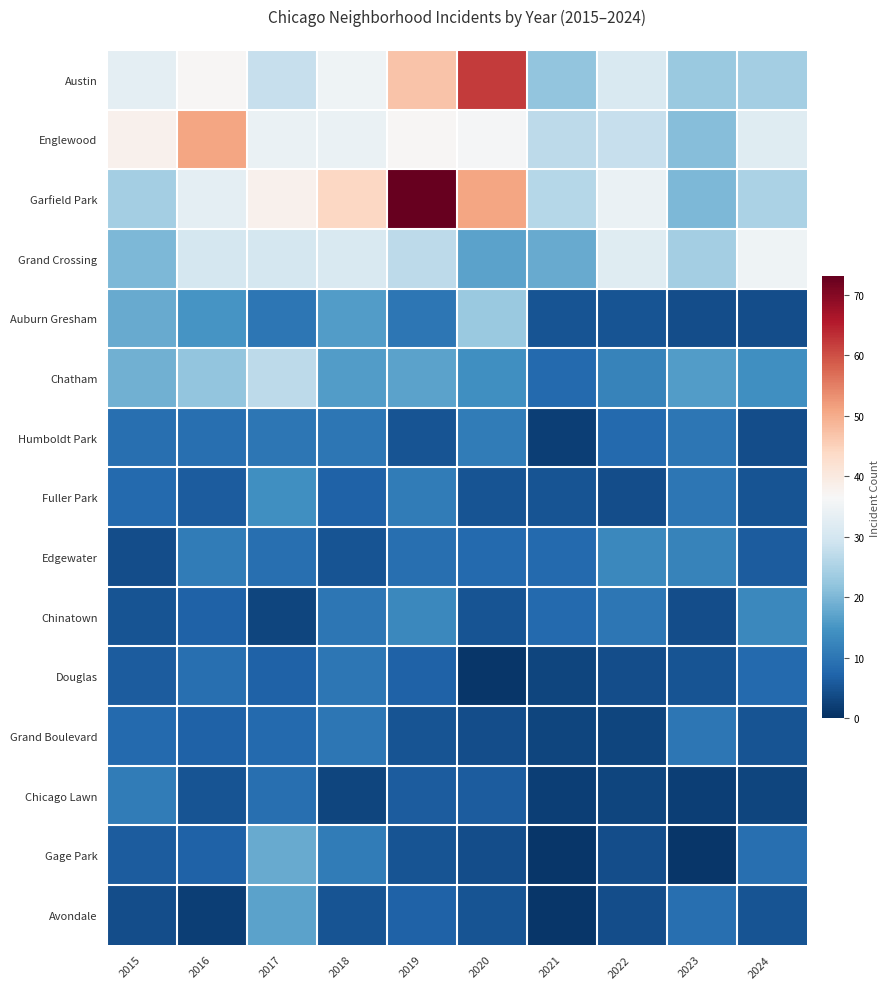

Rank the series at 2022 from highest to lowest value.

Garfield Park, Grand Crossing, Austin, Englewood, Edgewater, Chatham, Chinatown, Humboldt Park, Auburn Gresham, Fuller Park, Douglas, Gage Park, Avondale, Grand Boulevard, Chicago Lawn